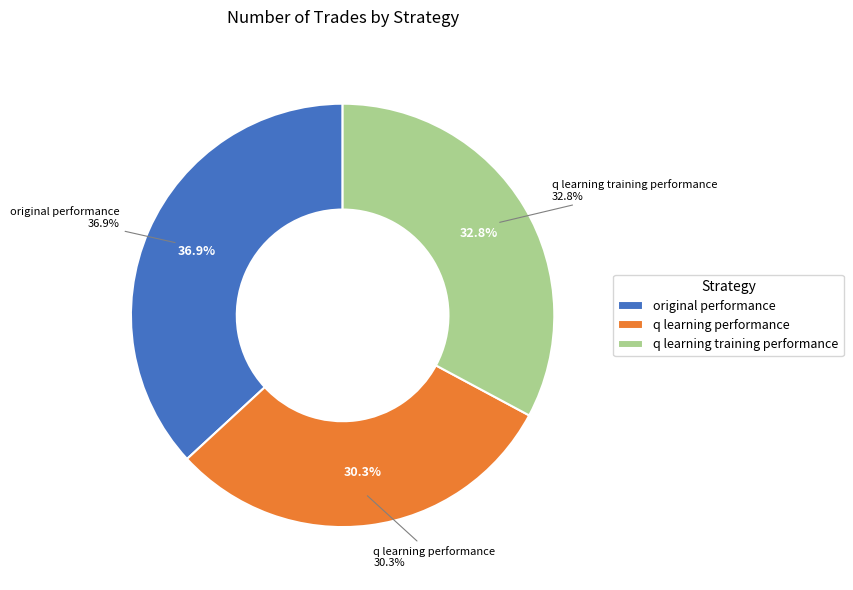

What is the largest slice in the pie chart?

original performance